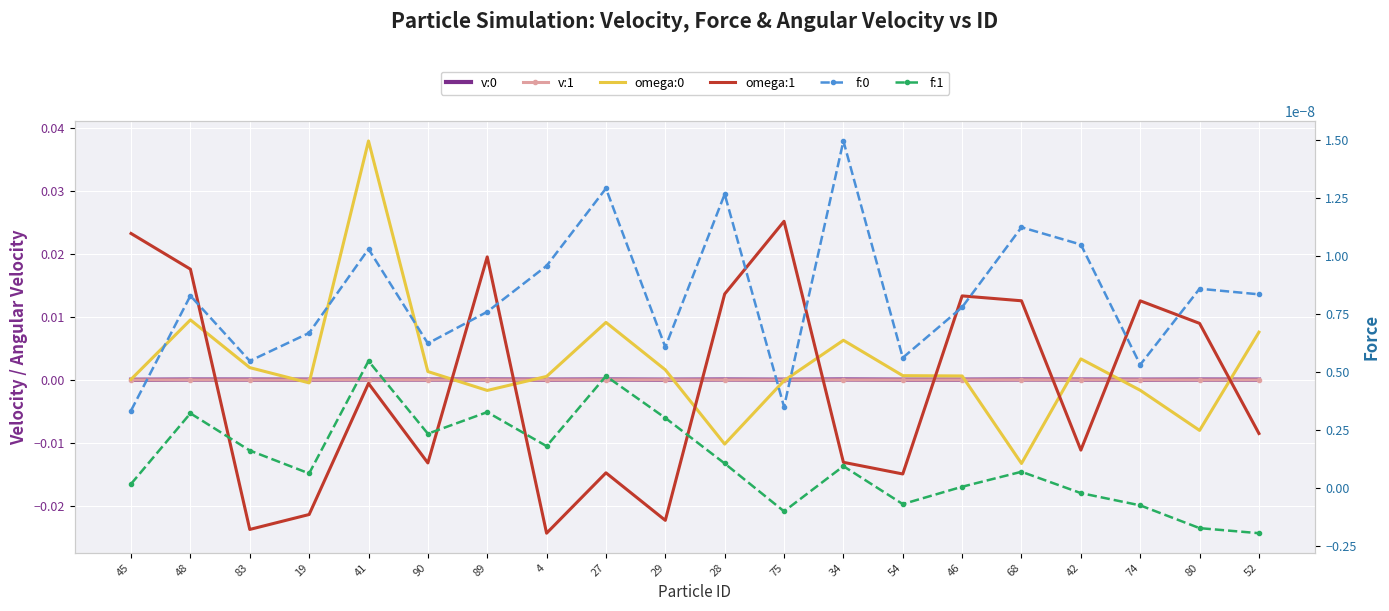

What are all the series names shown in the legend?

v:0, v:1, omega:0, omega:1, f:0, f:1